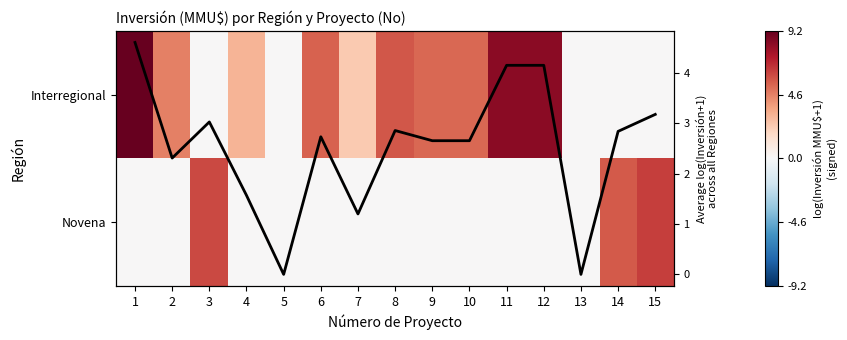

Which series has the largest total across all categories?

Interregional